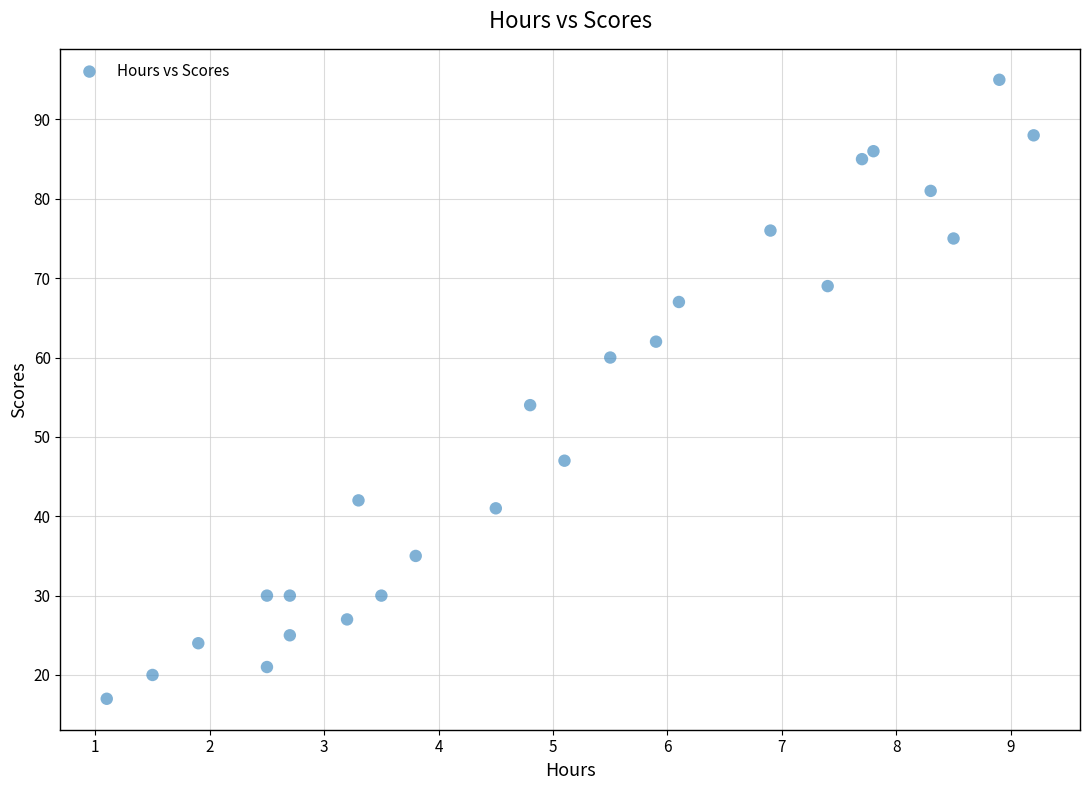

What Y value in the scatter plot is closest to 56?

54